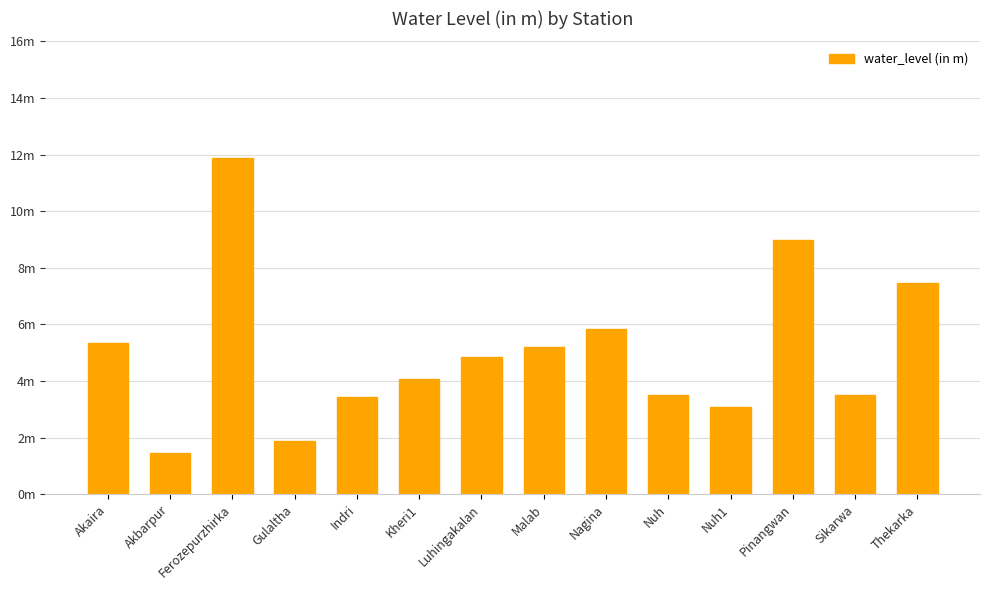

What is the difference between the maximum and second lowest values?

10.0